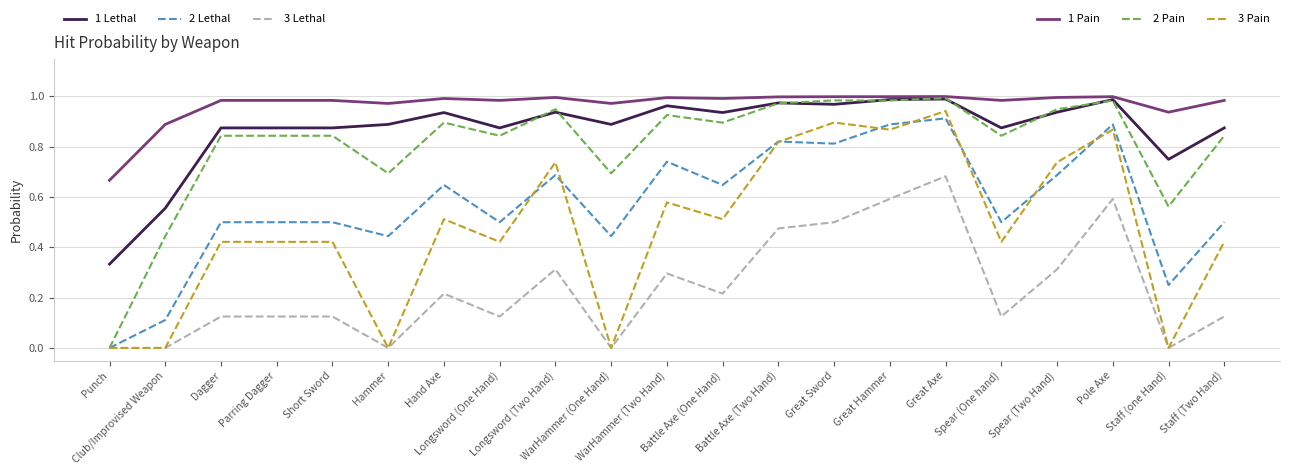

At which category is the sum across all series the highest?

Great Axe